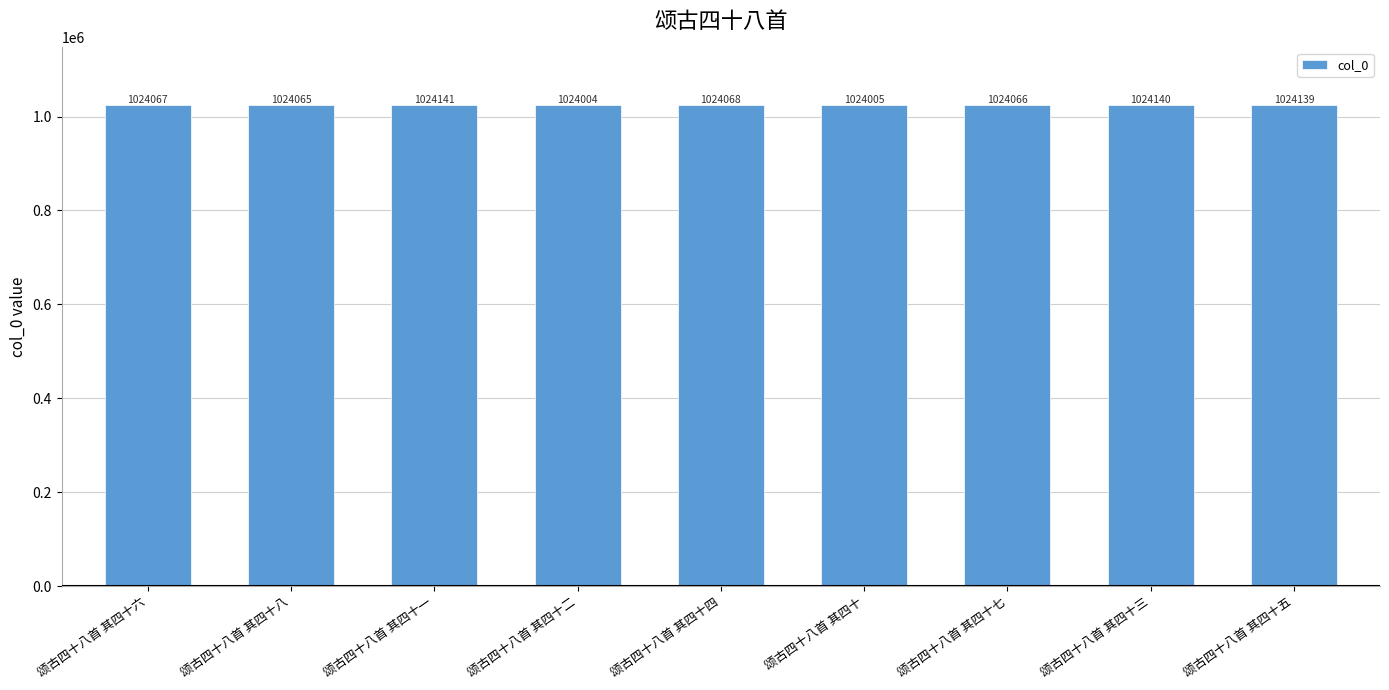

The chart shows a value of 1024004 at 颂古四十八首 其四十二. True or false?

True